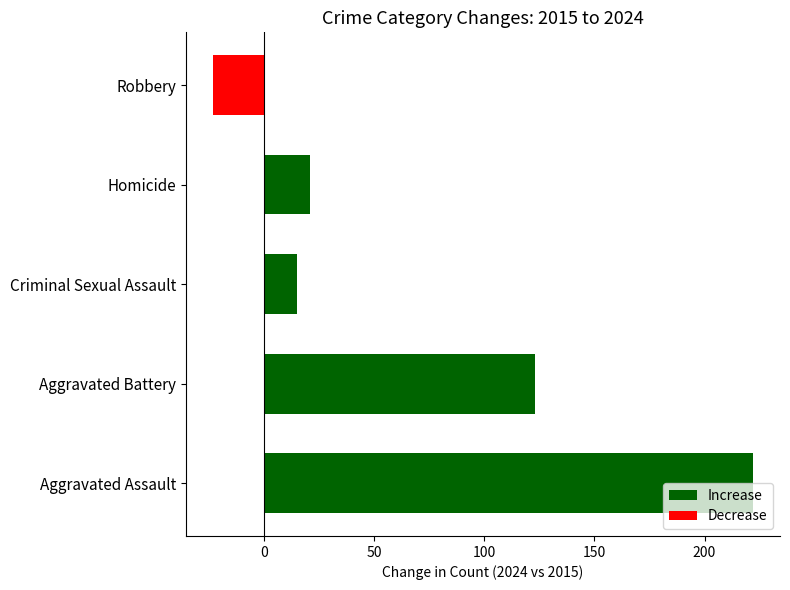

What is the approximate value at Criminal Sexual Assault, to the nearest 5?

15